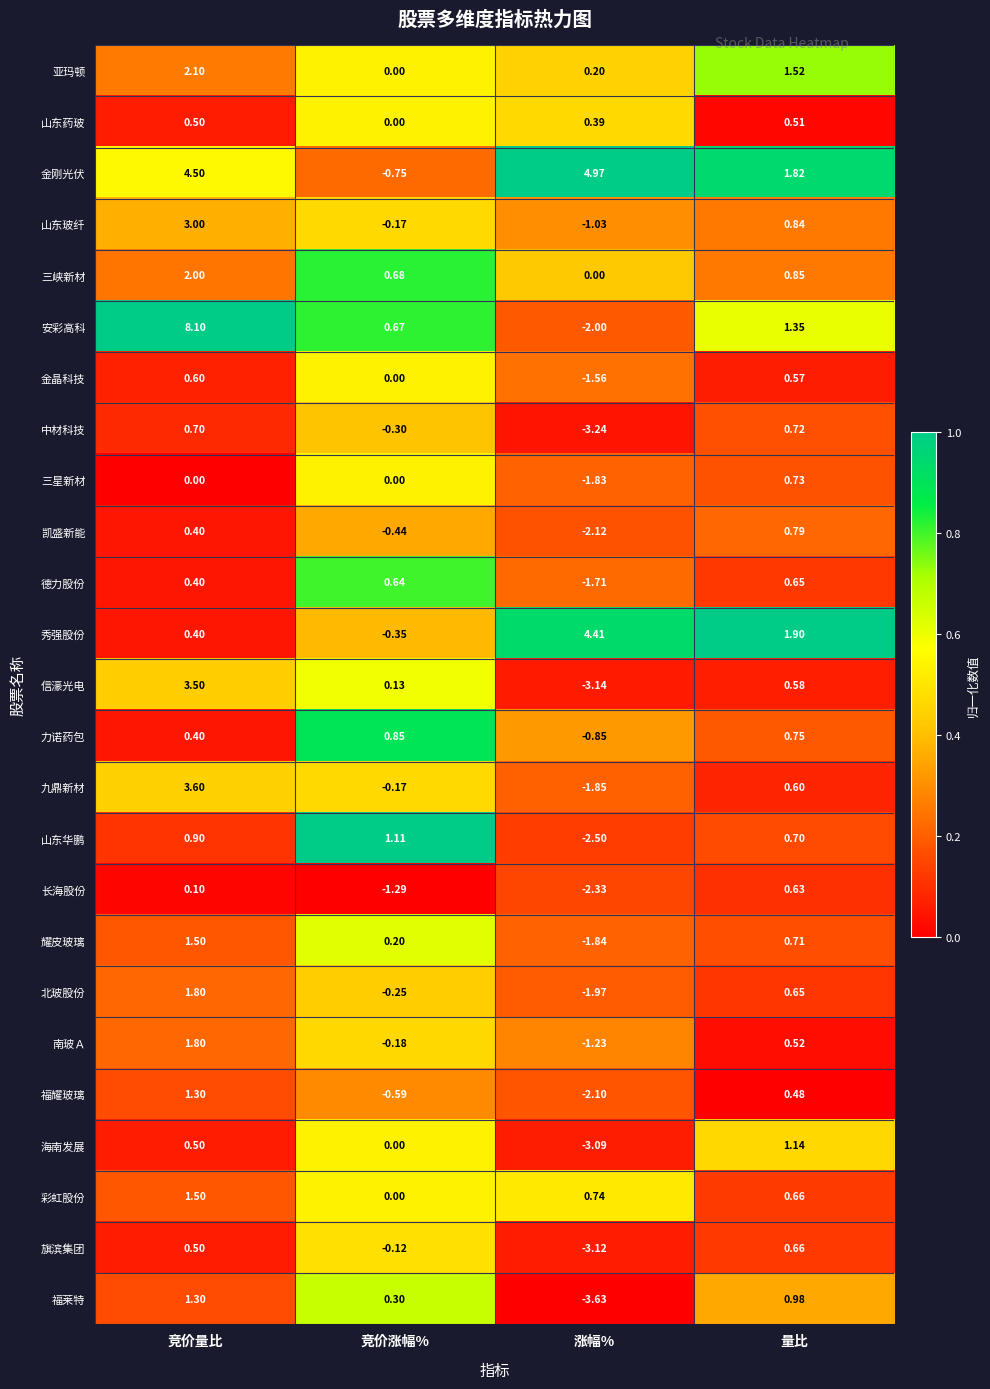

Between 竞价量比 and 涨幅%, which series saw the biggest shift?

安彩高科